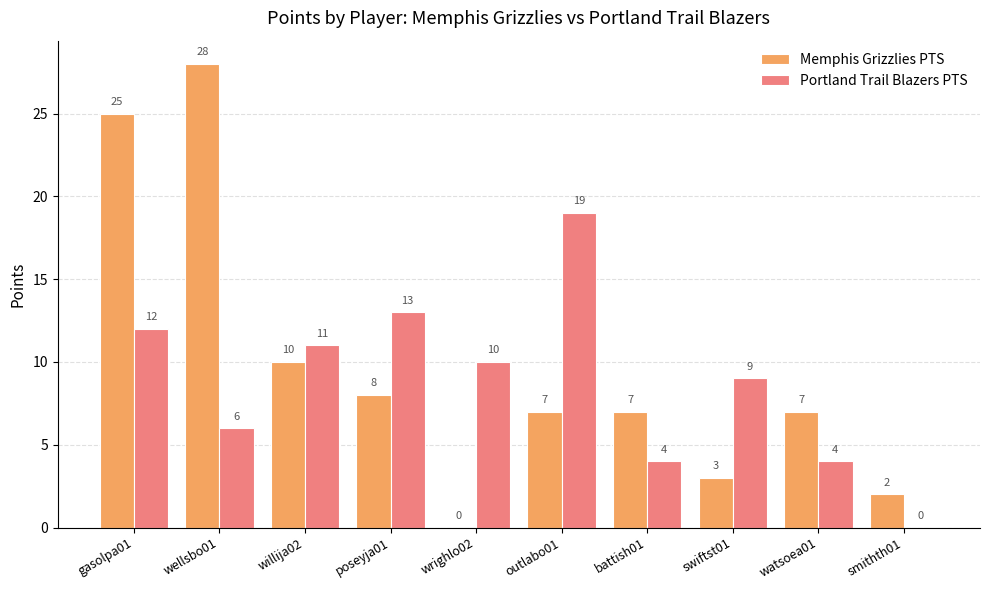

At which label is Memphis Grizzlies PTS closest to 14?

willija02